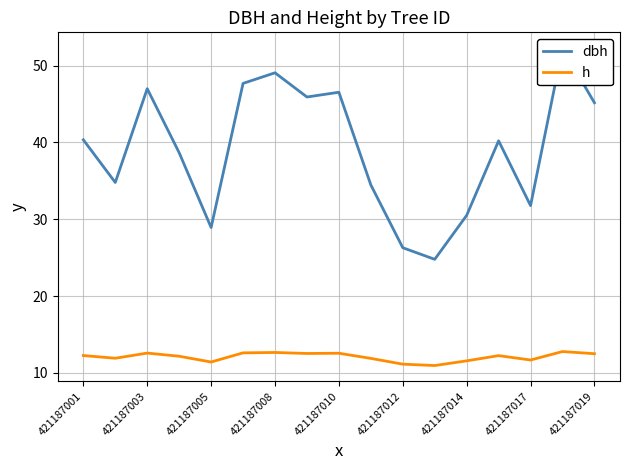

True or false: dbh and h cross at least once.

False